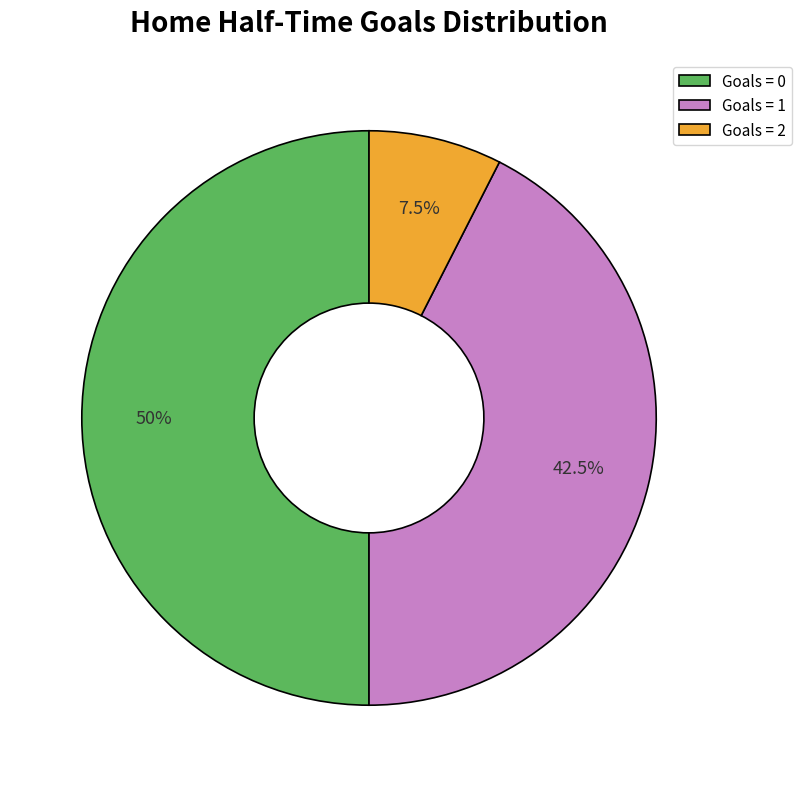

Is Goals = 2 the majority of the pie?

No